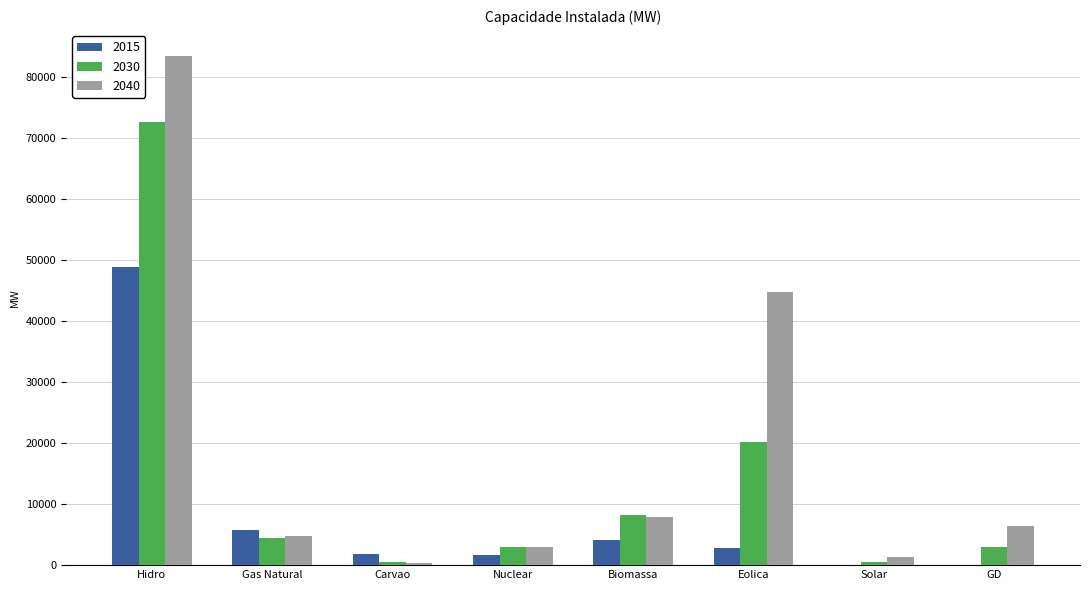

At which category is the sum across all series the highest?

Hidro